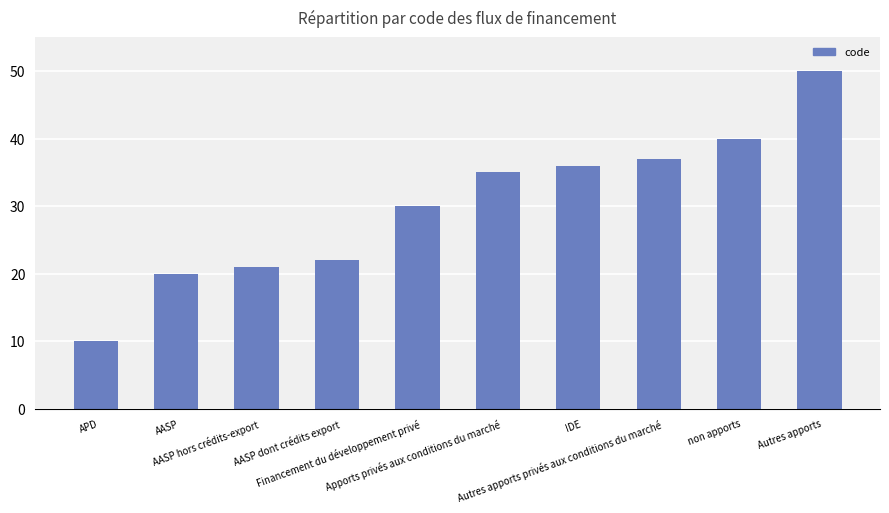

Which category has the highest value across all series?

Autres apports